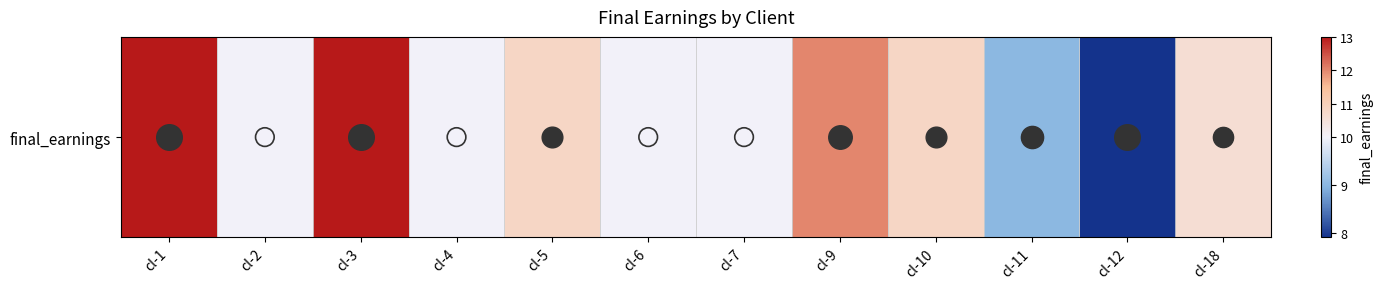

Reading left to right, transcribe all the data shown in this chart.

13.0	10.0	13.0	10.0	10.8	10.0	10.0	12.0	10.8	9.0	7.9	10.6